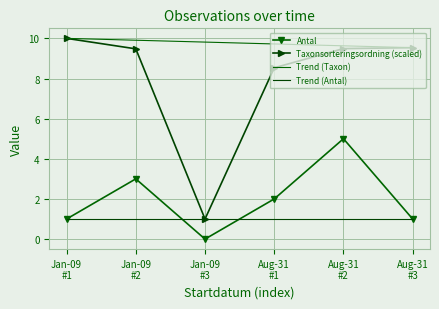

How many values in Antal are above zero?

5